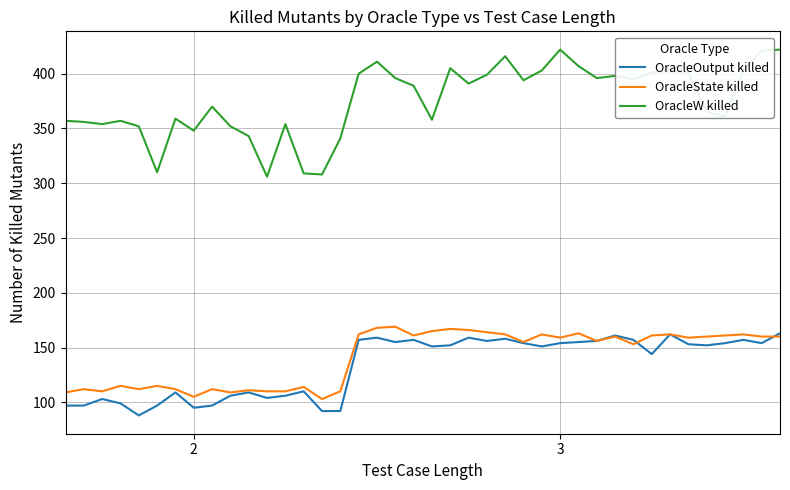

Which series has the widest spread of values?

OracleW killed